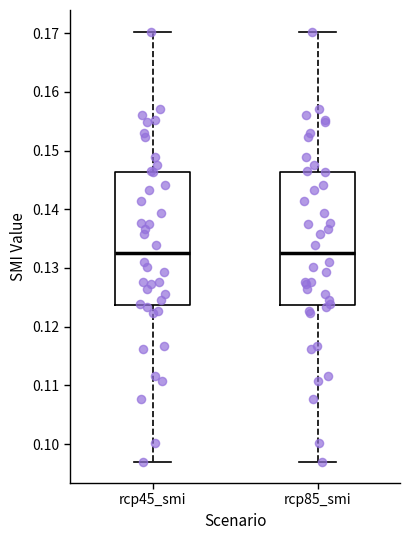

Reading left to right, transcribe this box plot: for each box, give where its median line is, the range the box spans, and where its two whiskers end, as read against the y-axis. The values are not printed on the chart, so give them approximately, as read against the axis.

rcp45_smi: median 0.133, box 0.124 to 0.146, whiskers 0.097 to 0.170
rcp85_smi: median 0.133, box 0.124 to 0.146, whiskers 0.097 to 0.170